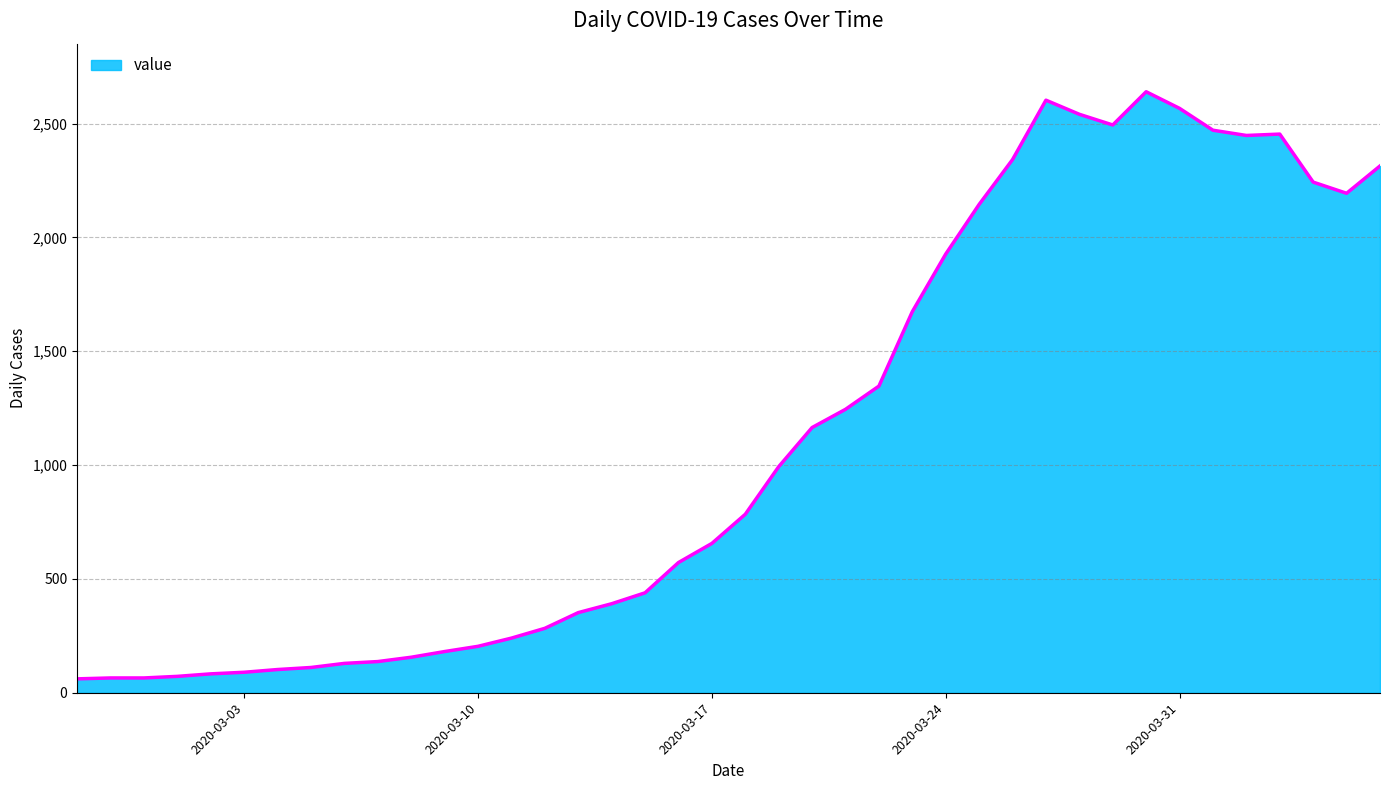

What is the difference between the maximum and minimum values?

2579